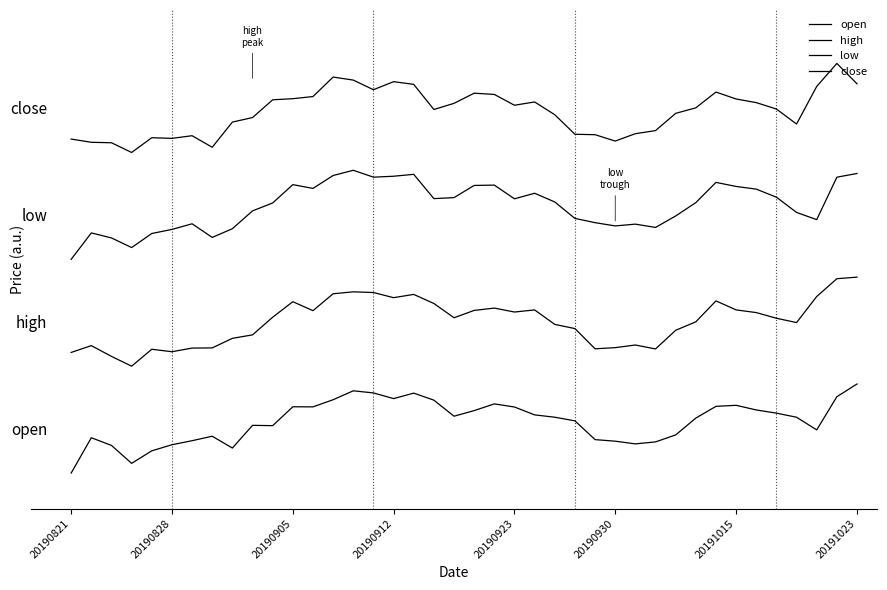

True or false: high and low cross at least once.

False